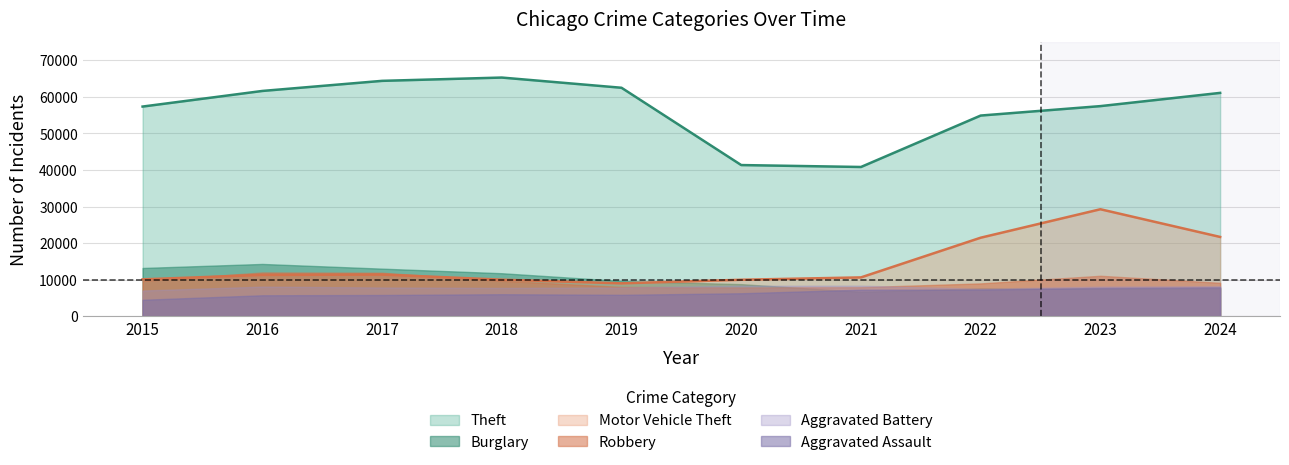

List the series in order of their peak value, highest first.

Theft, Motor Vehicle Theft, Burglary, Robbery, Aggravated Battery, Aggravated Assault